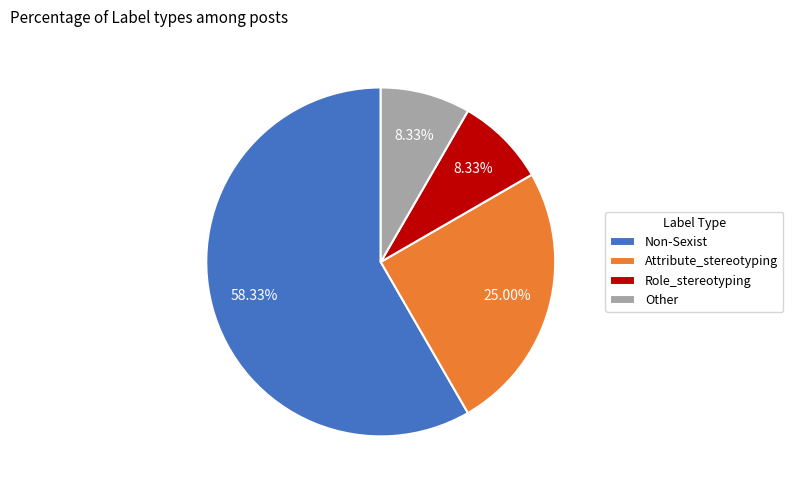

To the nearest percent, what is the combined percentage of Attribute_stereotyping and Other?

33%